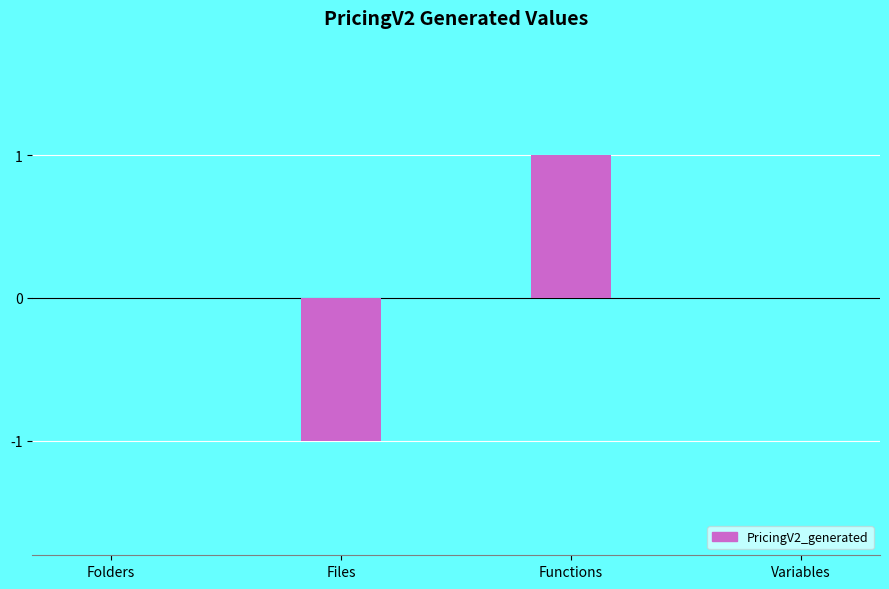

Between Files and Variables, which is larger?

Variables